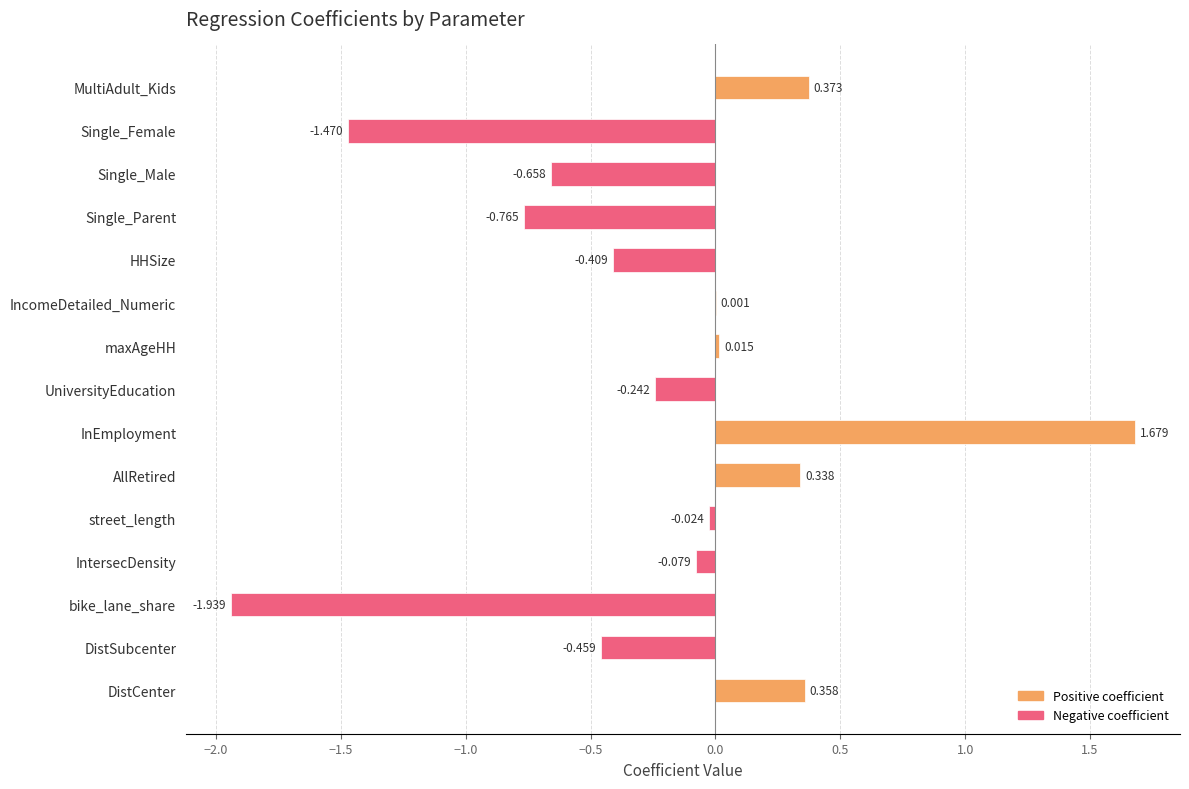

Between Single_Male and Single_Parent, which is larger?

Single_Male